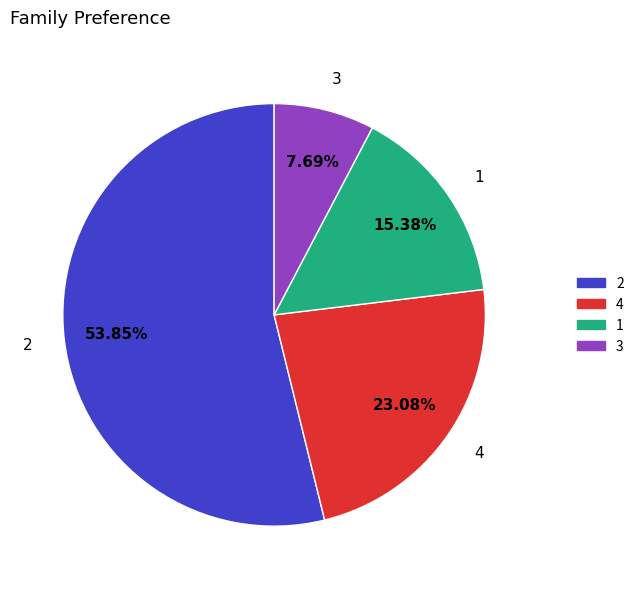

Do 2 and 1 together represent more than half of the pie?

Yes